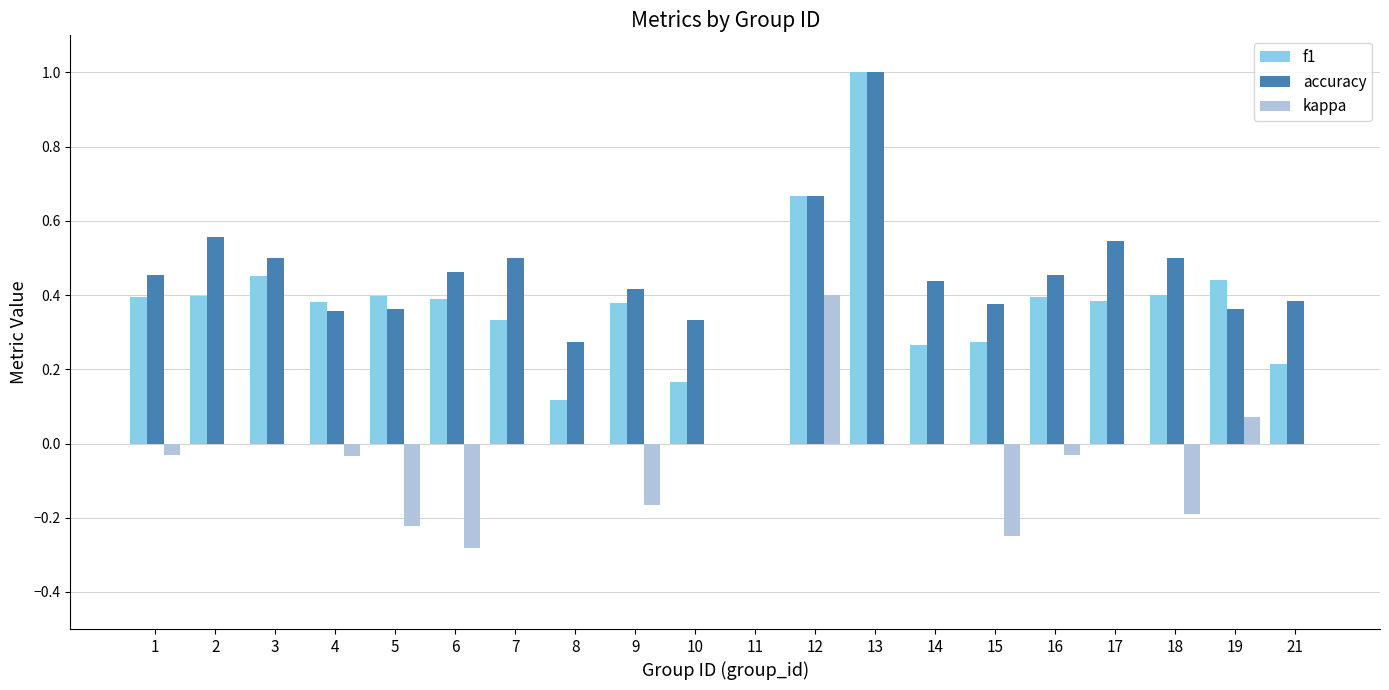

Are the bars grouped side by side (vs. stacked)?

Yes